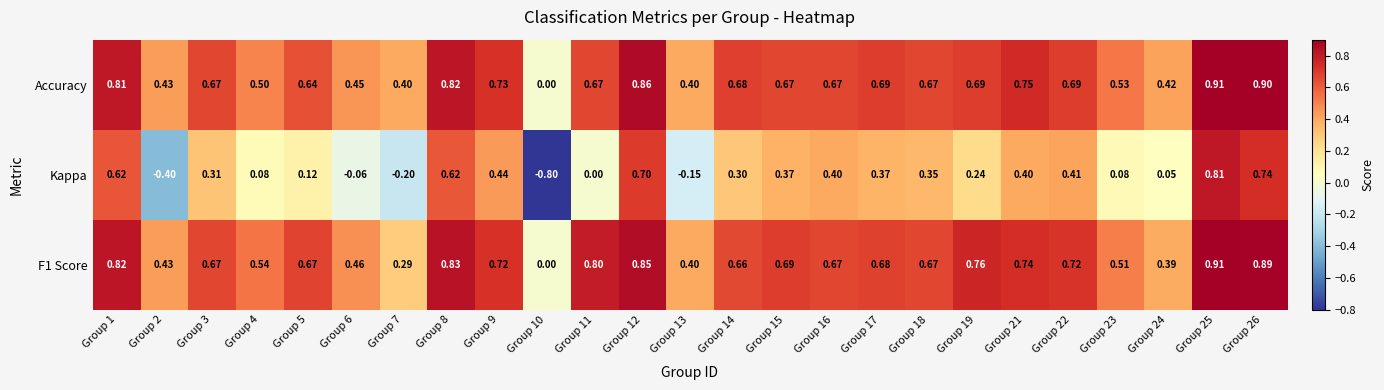

Rank the series at Group 4 from lowest to highest value.

Kappa, Accuracy, F1 Score